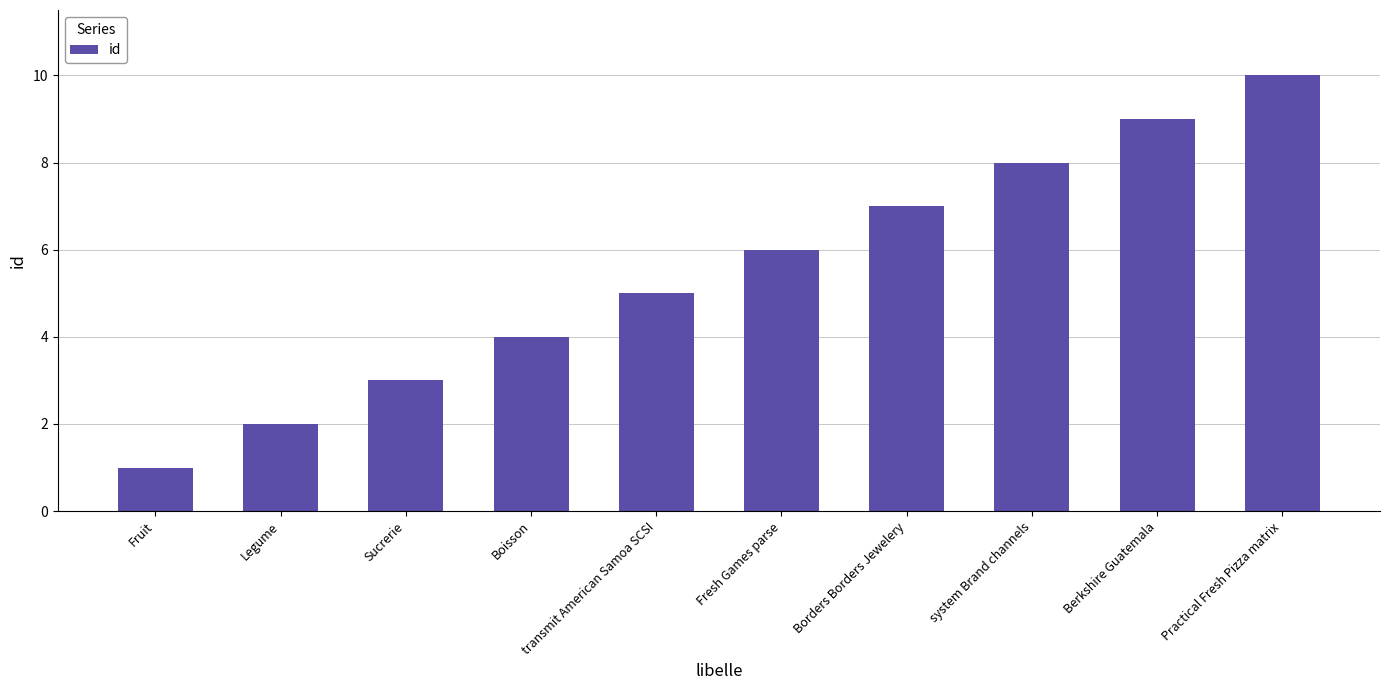

True or false: the data shows 5 at Practical Fresh Pizza matrix.

False